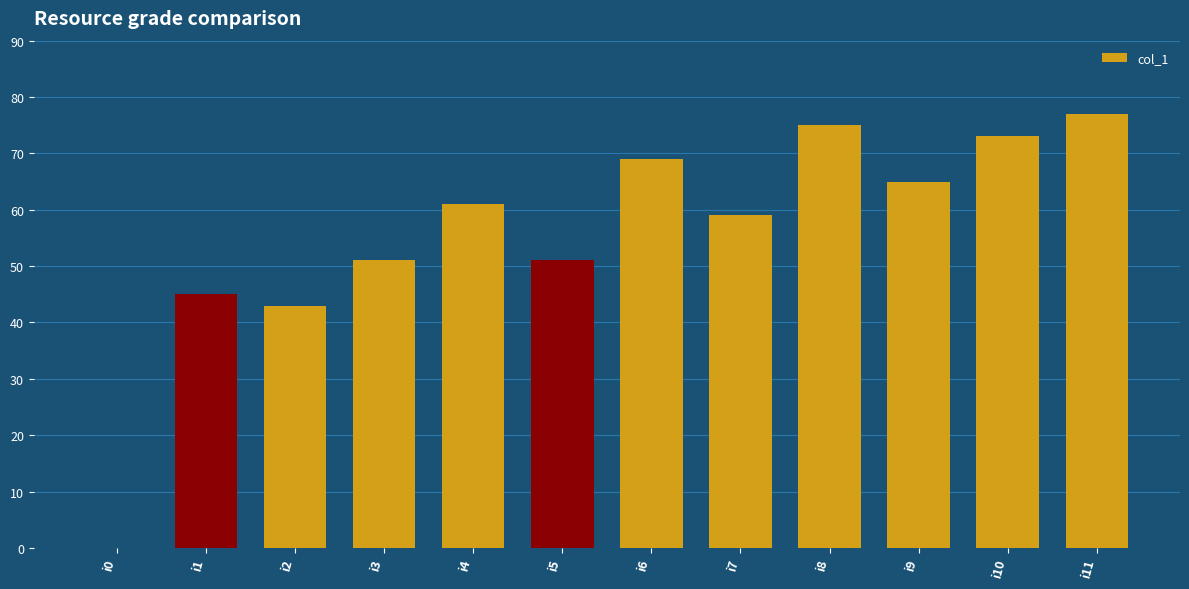

Where is the data nearest to the value 38?

i2